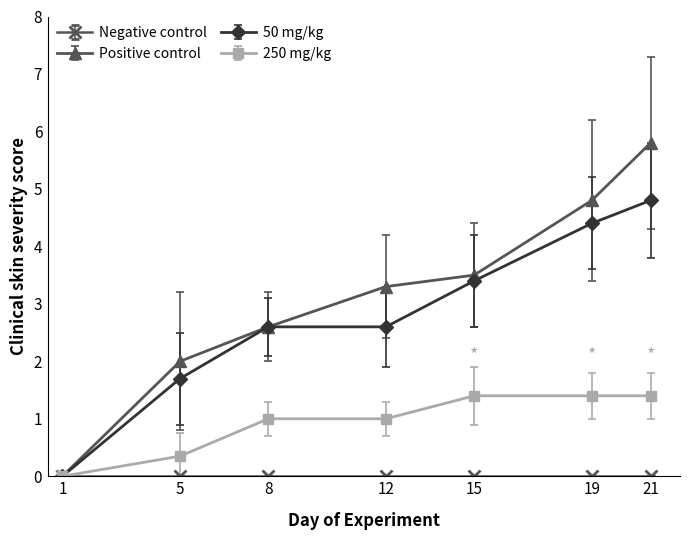

Which category has the highest value across all series?

21